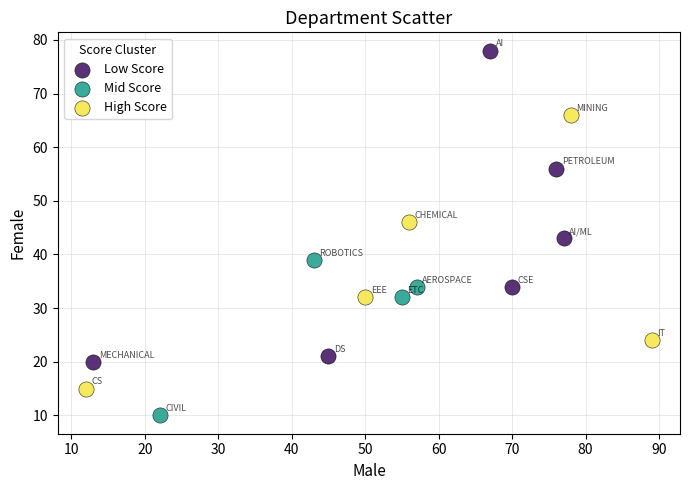

What are all the series names shown in the legend?

Low Score, Mid Score, High Score